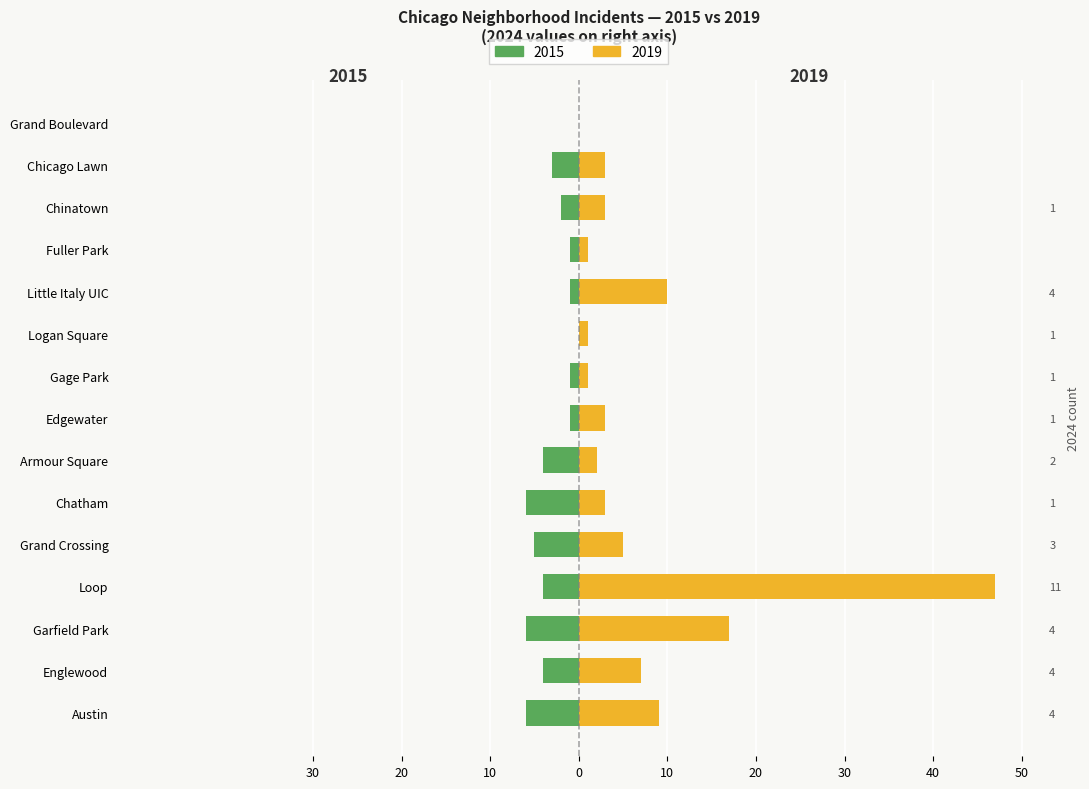

Count the 2015 values in the range -5 to -1.

10